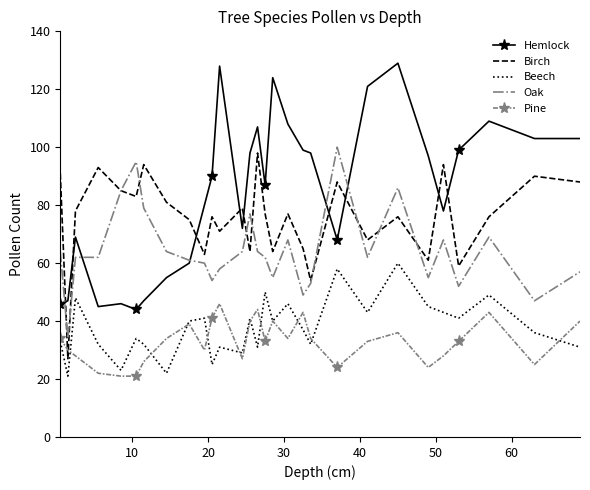

What is the lowest value of the Birch series?

27